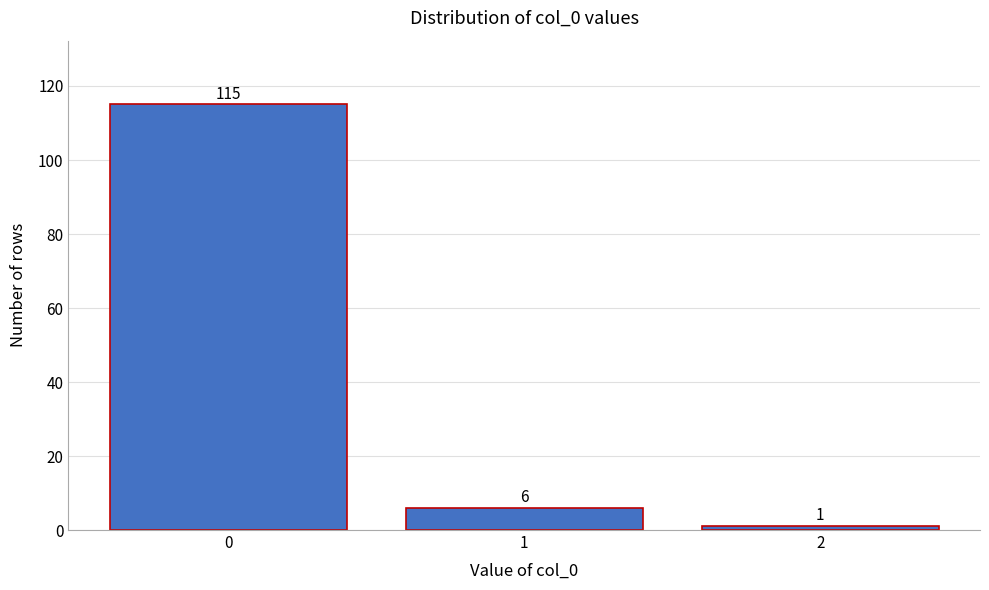

Reading left to right, transcribe this chart: for each bar, give the range it covers on the x-axis and its height.

-0.5 to 0.5: 115
0.5 to 1.5: 6
1.5 to 2.5: 1